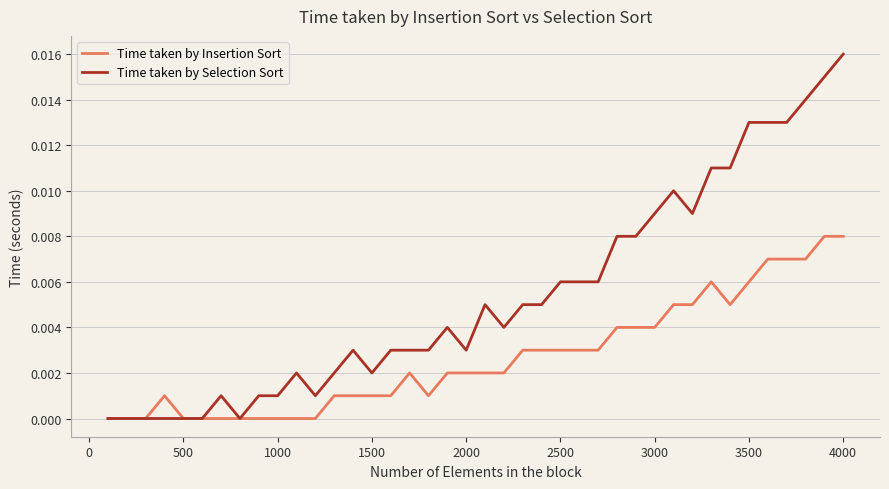

Which series has the largest range (max minus min)?

Time taken by Selection Sort